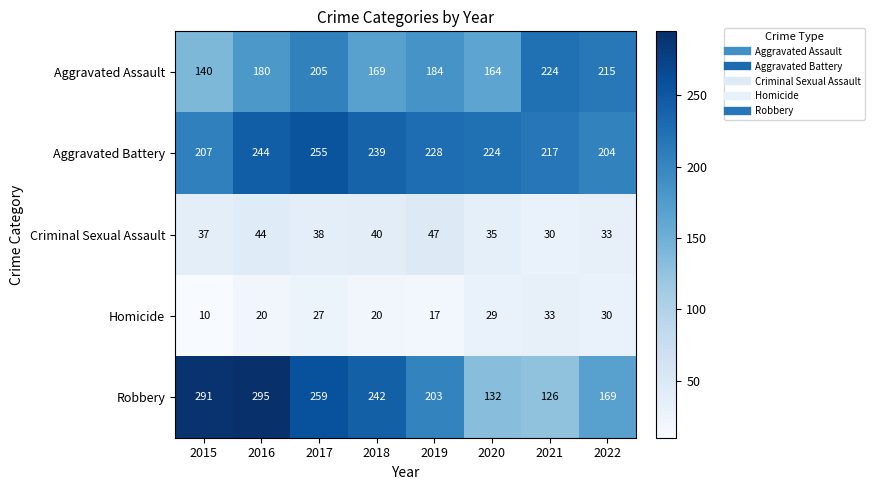

The value of Aggravated Assault at 2016 is 180. True or false?

True